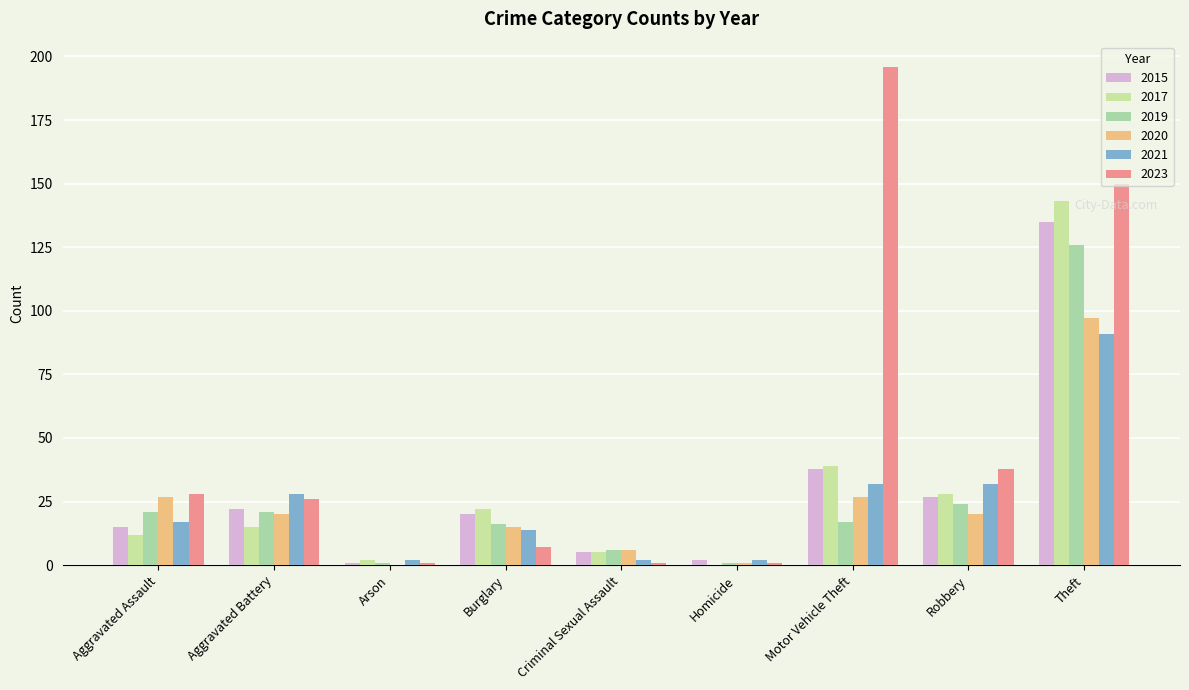

Which series has the largest total across all categories?

2023